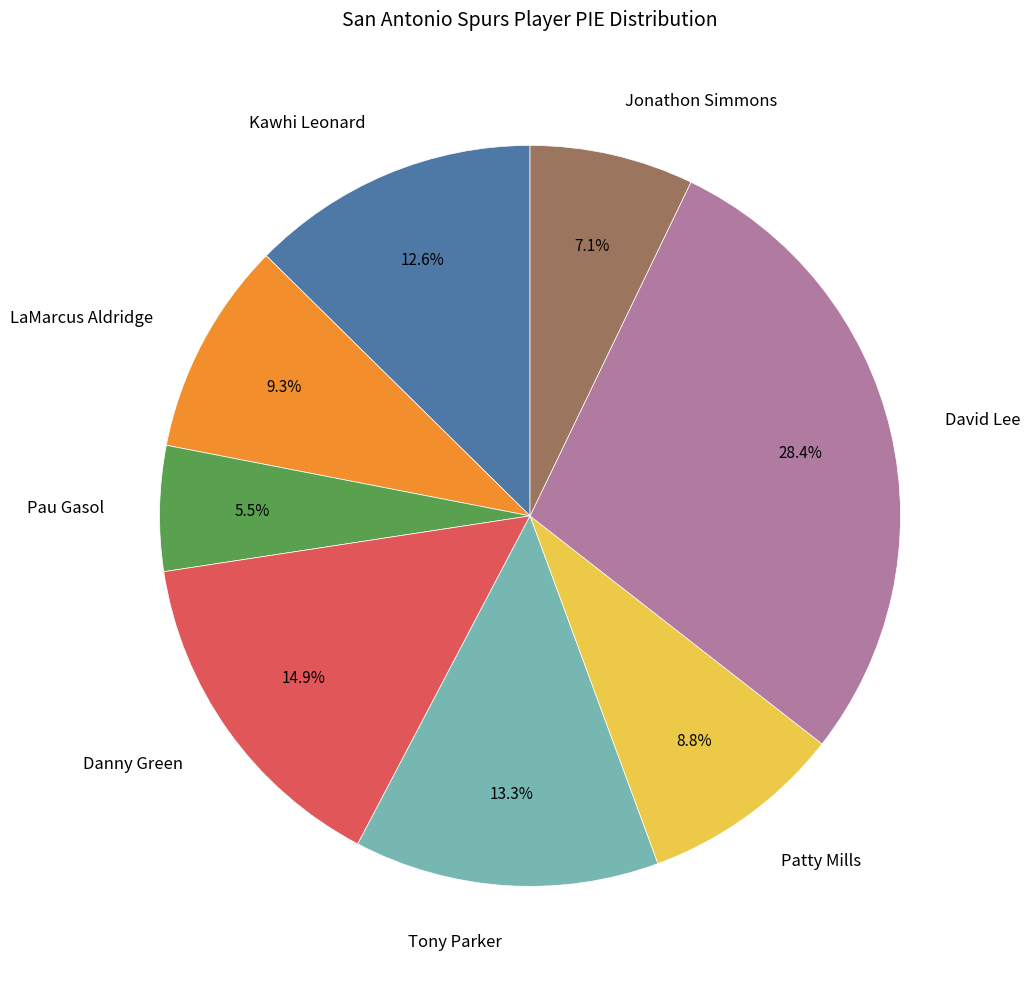

What percentage do Tony Parker and Kawhi Leonard together represent?

25.9%